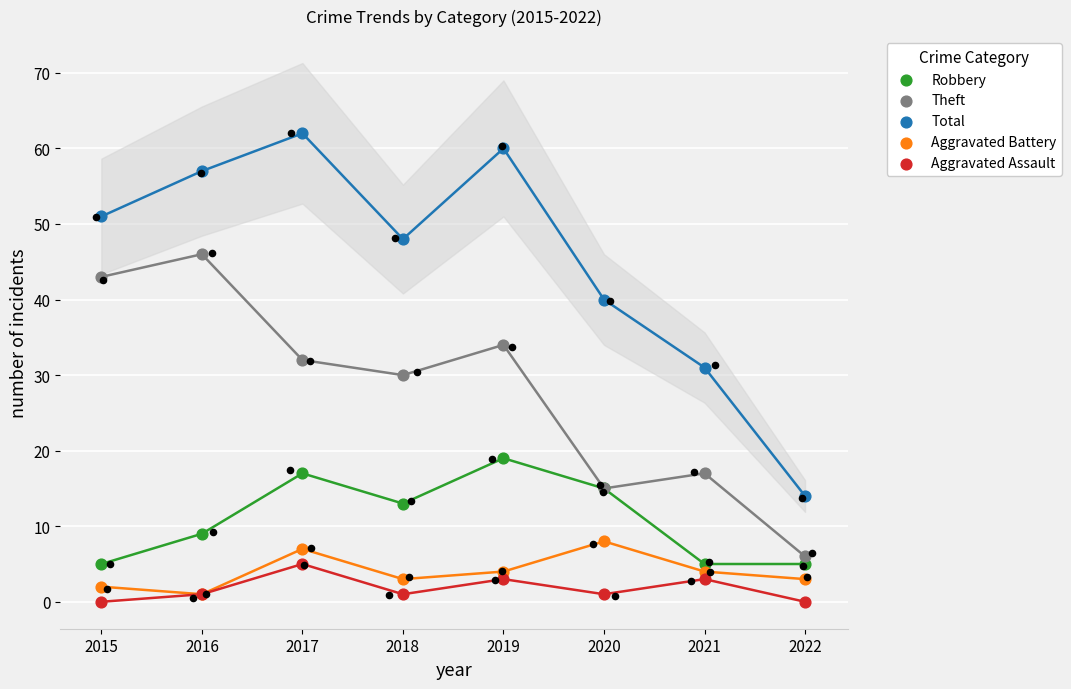

What is the total value across all series at 2016?

114